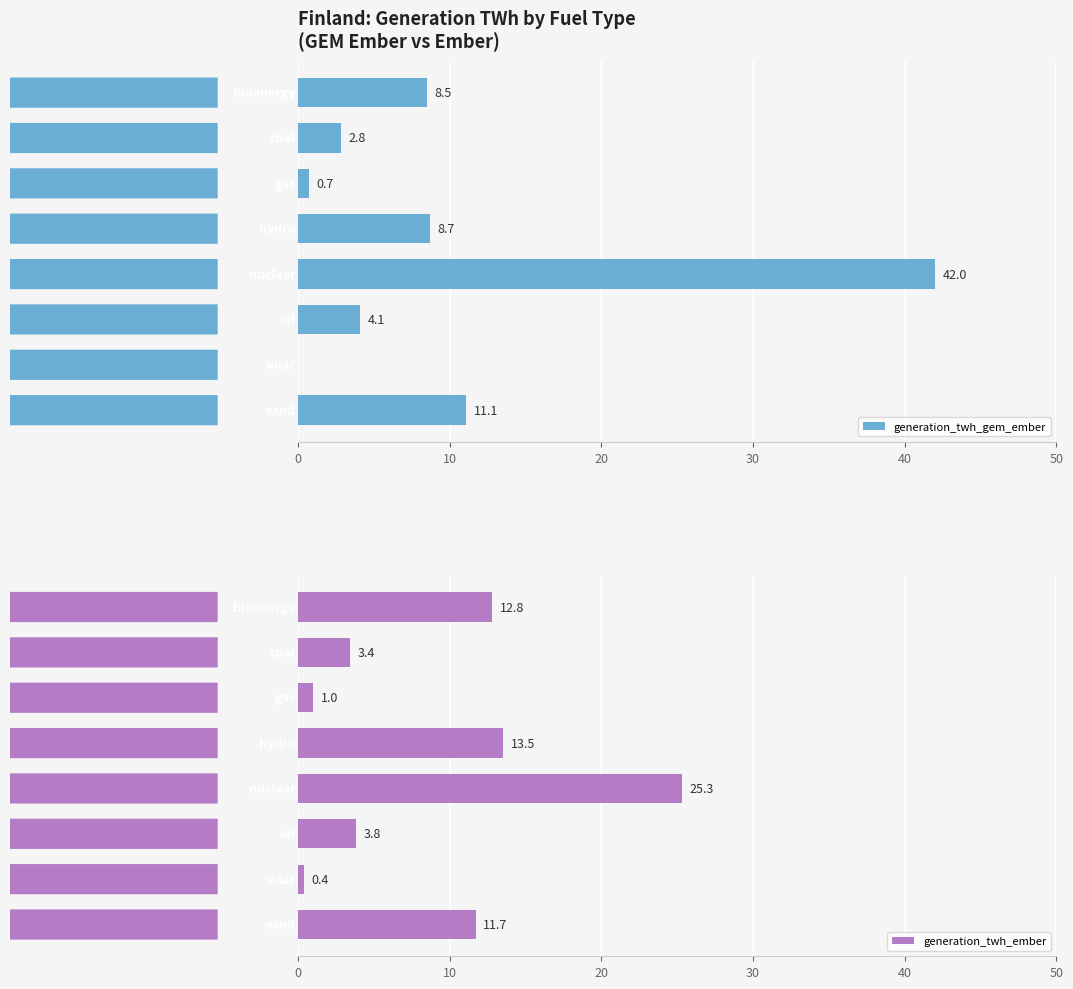

What is the highest value of the generation_twh_ember series?

25.3